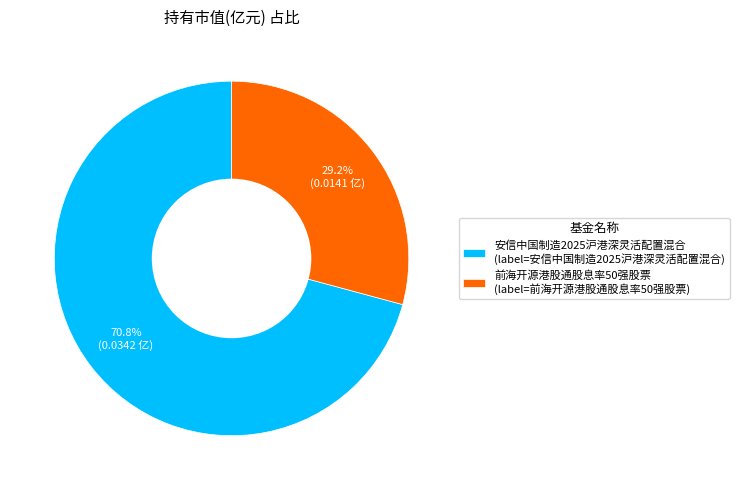

Which slice is the largest?

安信中国制造2025沪港深灵活配置混合